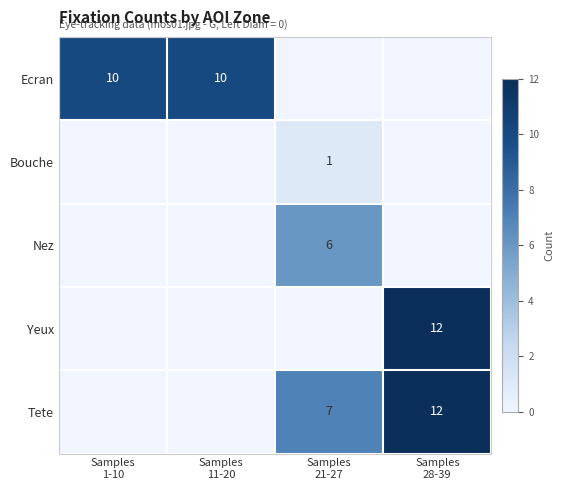

What is the difference between the maximum and minimum values in the Tete series?

12